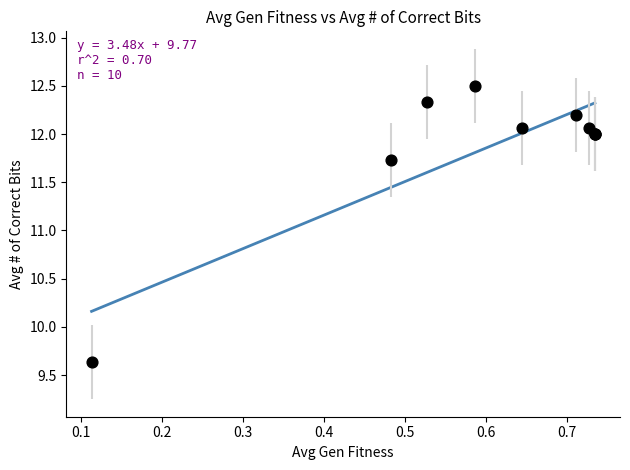

What Y value in the scatter plot is closest to 11?

11.7